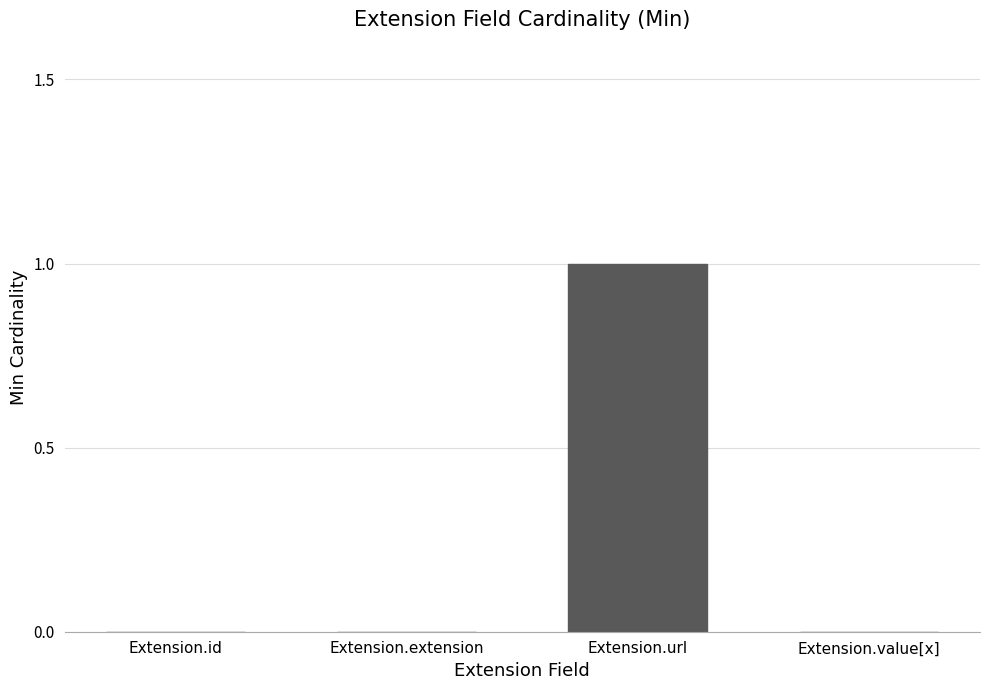

Are the bars grouped side by side (vs. stacked)?

No